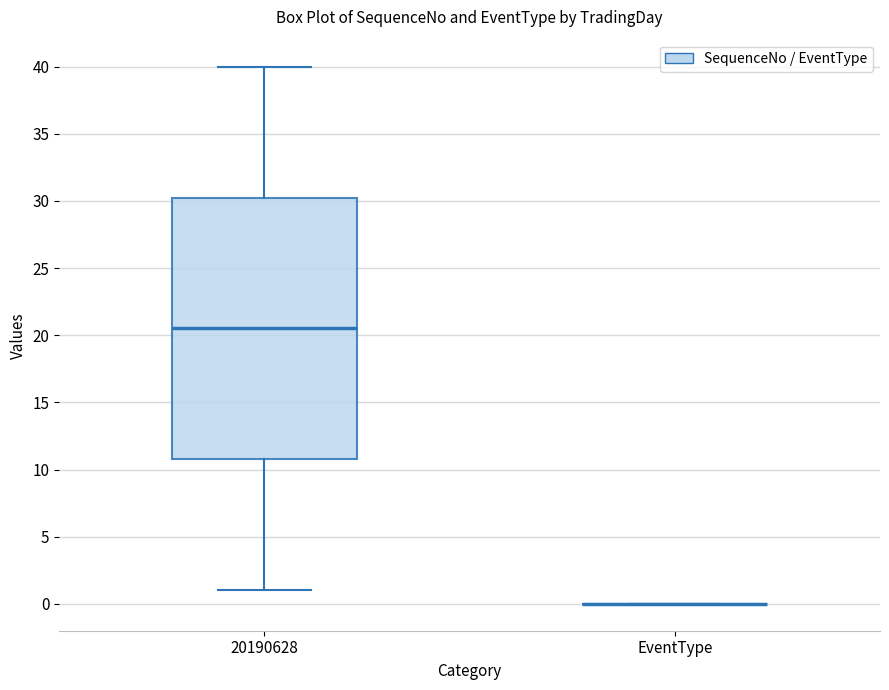

Reading left to right, transcribe this box plot: for each box, give where its median line is, the range the box spans, and where its two whiskers end, as read against the y-axis. The values are not printed on the chart, so give them approximately, as read against the axis.

20190628: median 20.5, box 11.0 to 30.5, whiskers 1.0 to 40.0
EventType: box collapsed to a line at 0.0, whiskers 0.0 to 0.0